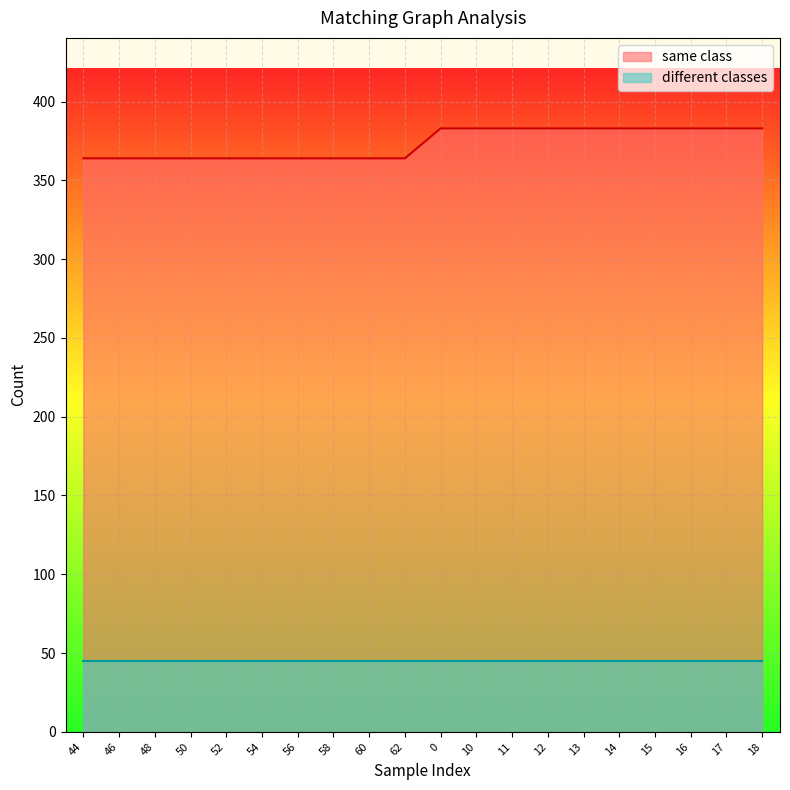

Count the values in the range 364 to 383.

20